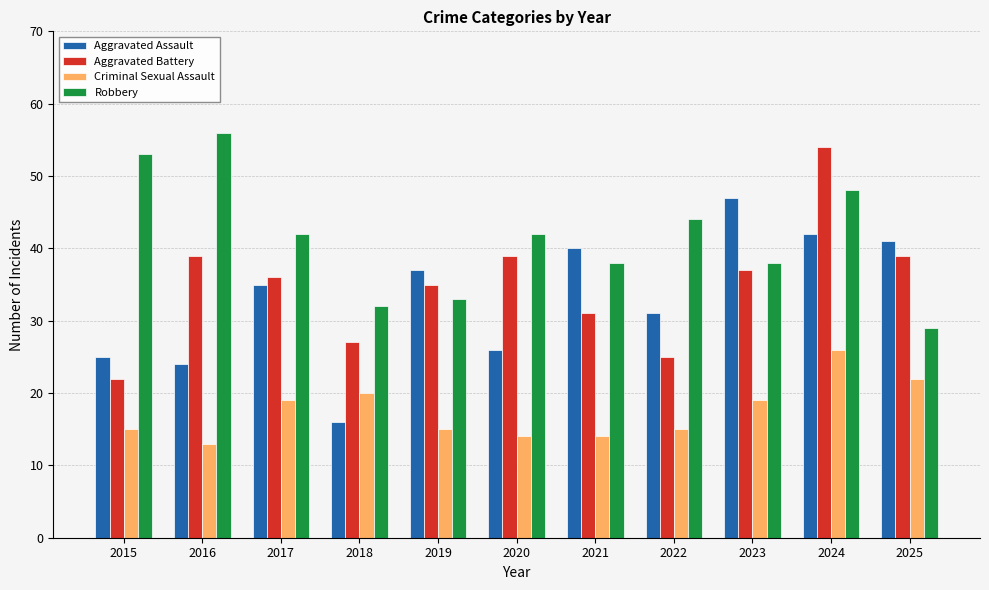

At which category does the chart reach its peak across all series?

2016